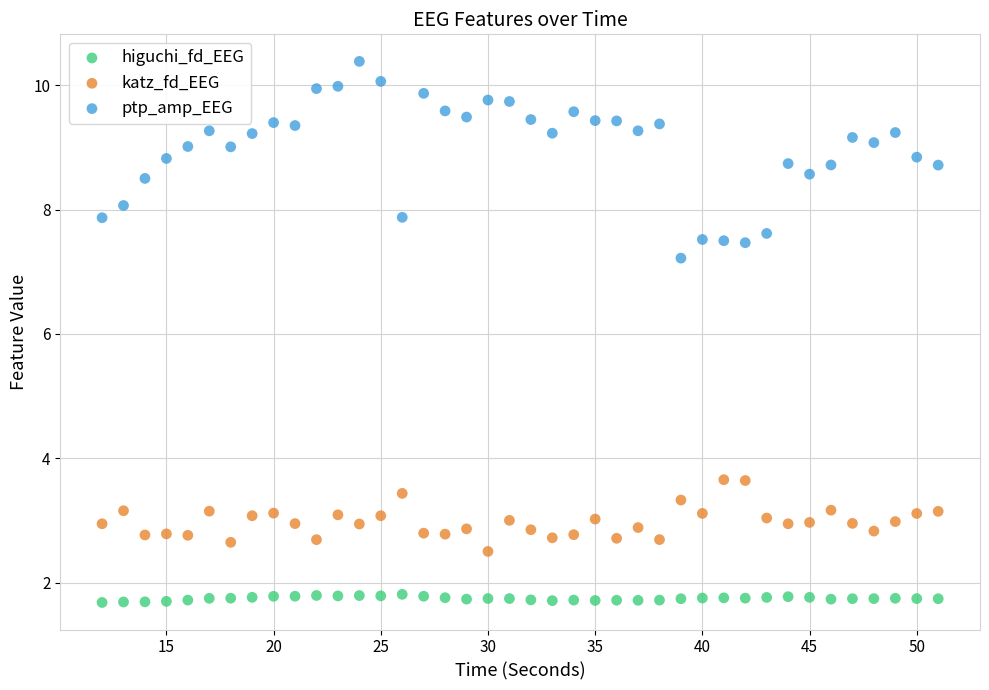

Across all series, what Y value is closest to 6?

7.2